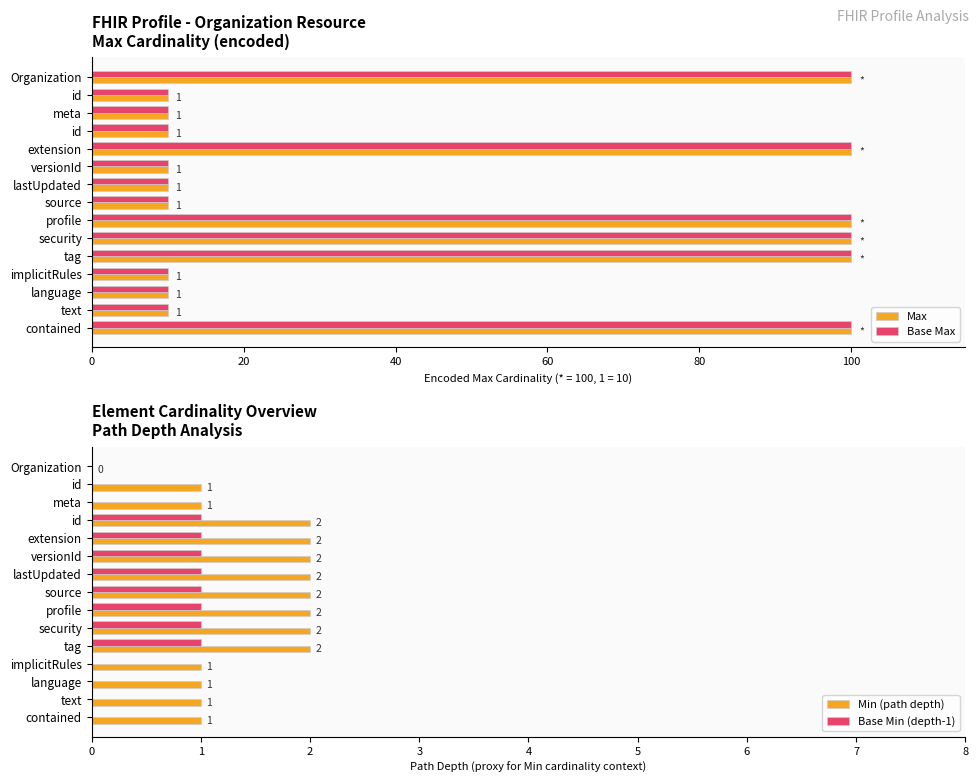

What is the spread (max minus min) of values at versionId?

9